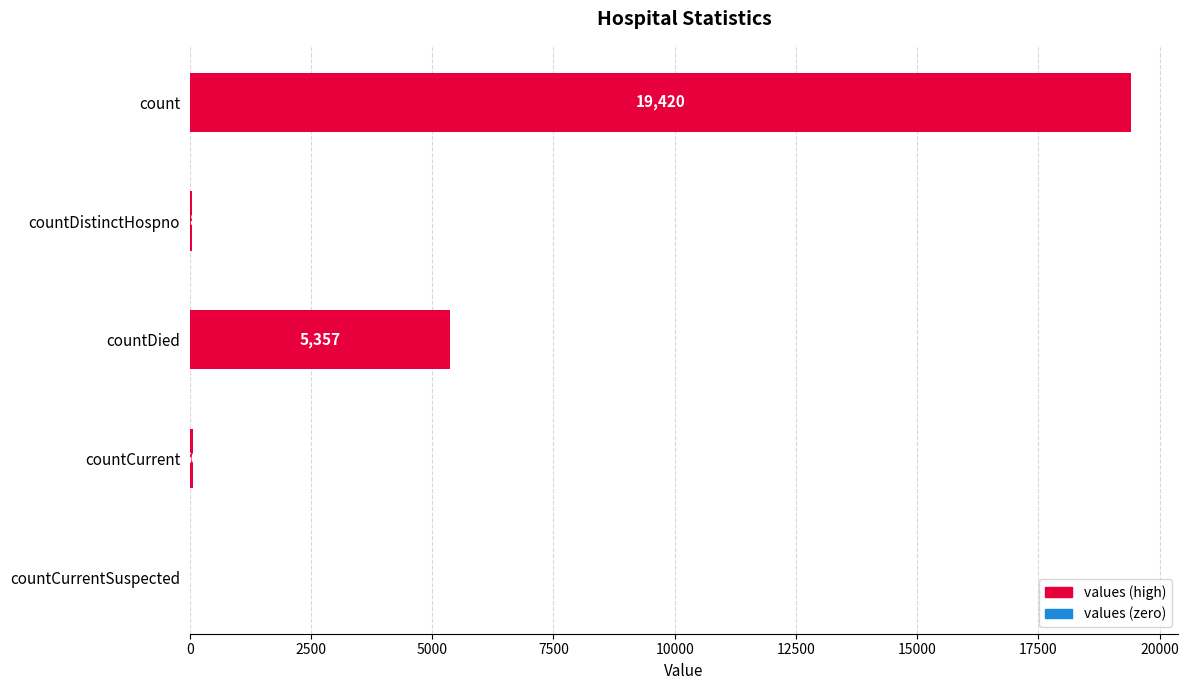

What is the maximum value shown in the chart?

19420